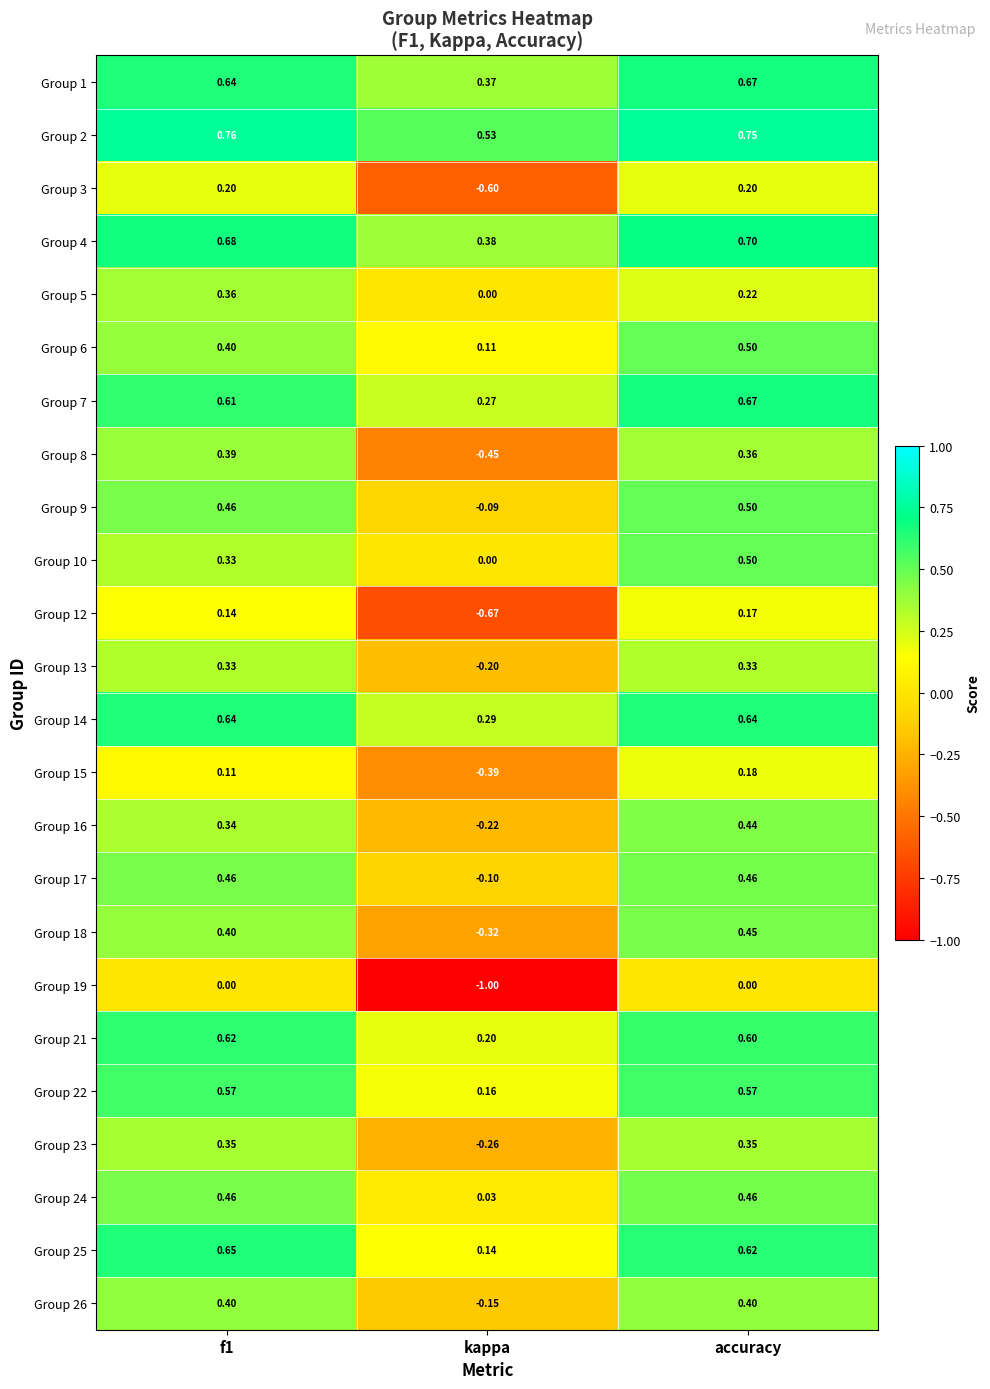

Which category has the lowest value across all series?

kappa